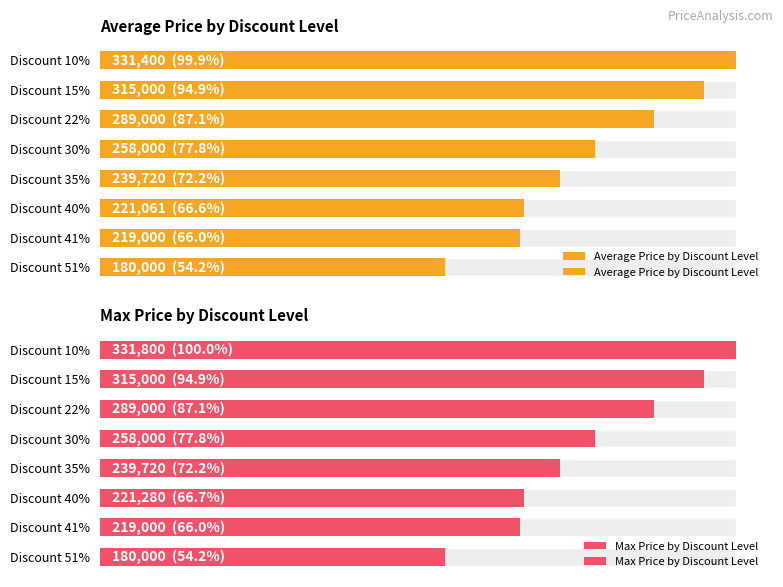

At Discount 51%, list the series in order from largest to smallest.

Average Price by Discount Level, Max Price by Discount Level